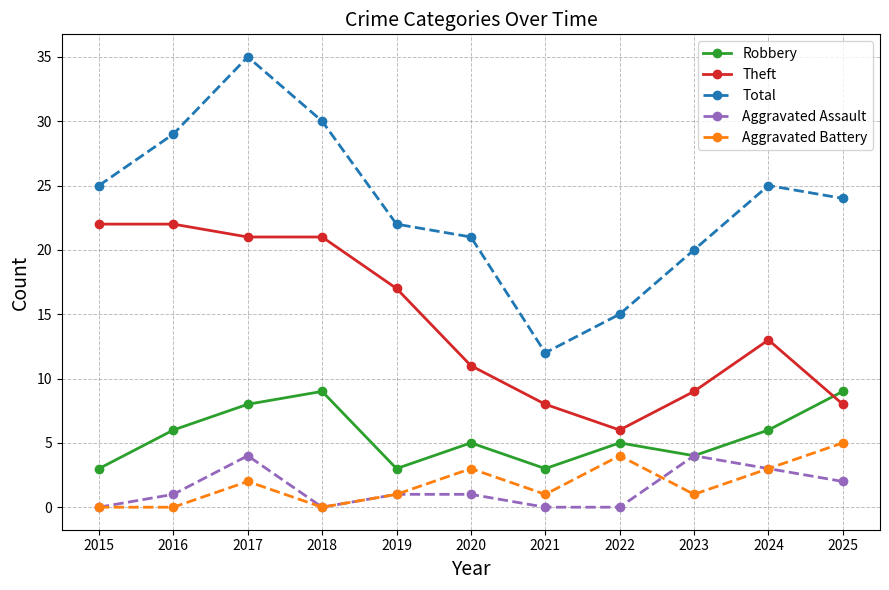

Where is the first local maximum for Aggravated Battery?

2017